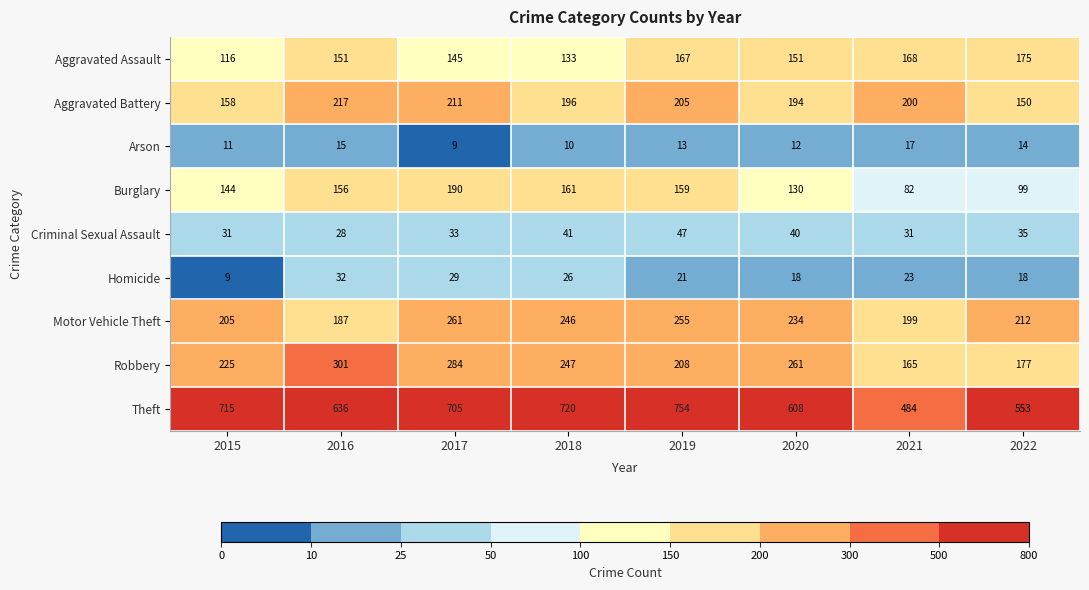

Which category has the lowest value in the Theft series?

2021